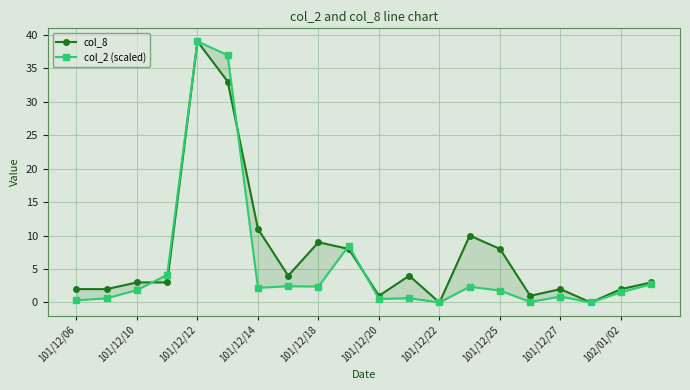

How many distinct data groups are displayed?

2